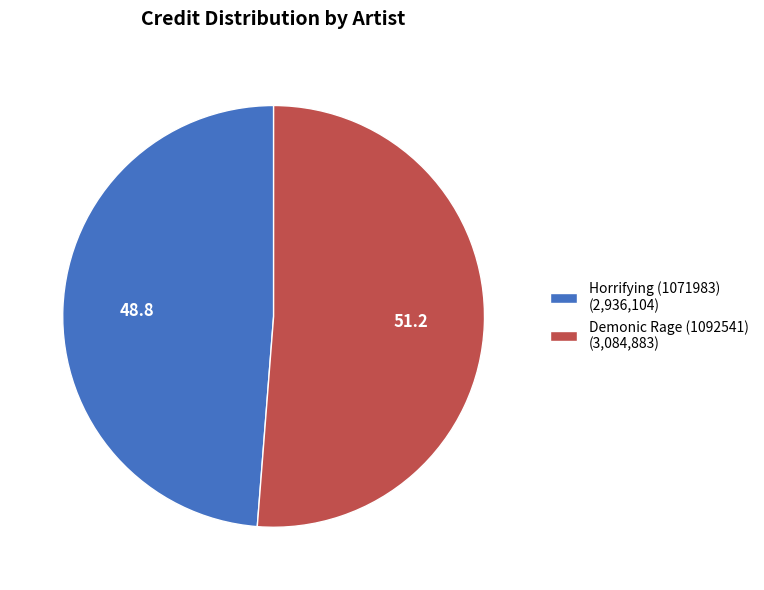

Is there a majority slice in this chart?

Yes